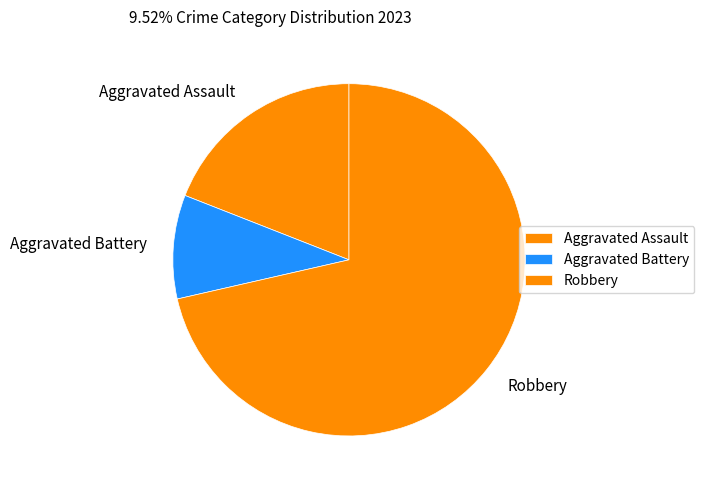

What is the majority slice?

Robbery